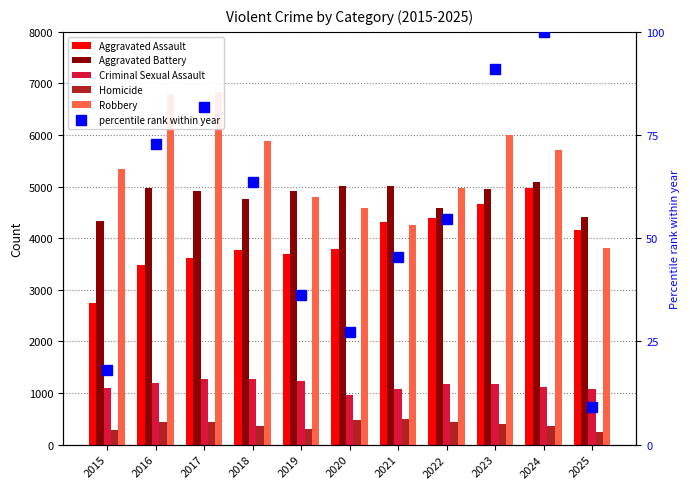

True or false: percentile rank within year has a value of 4.3 at 2025.

False